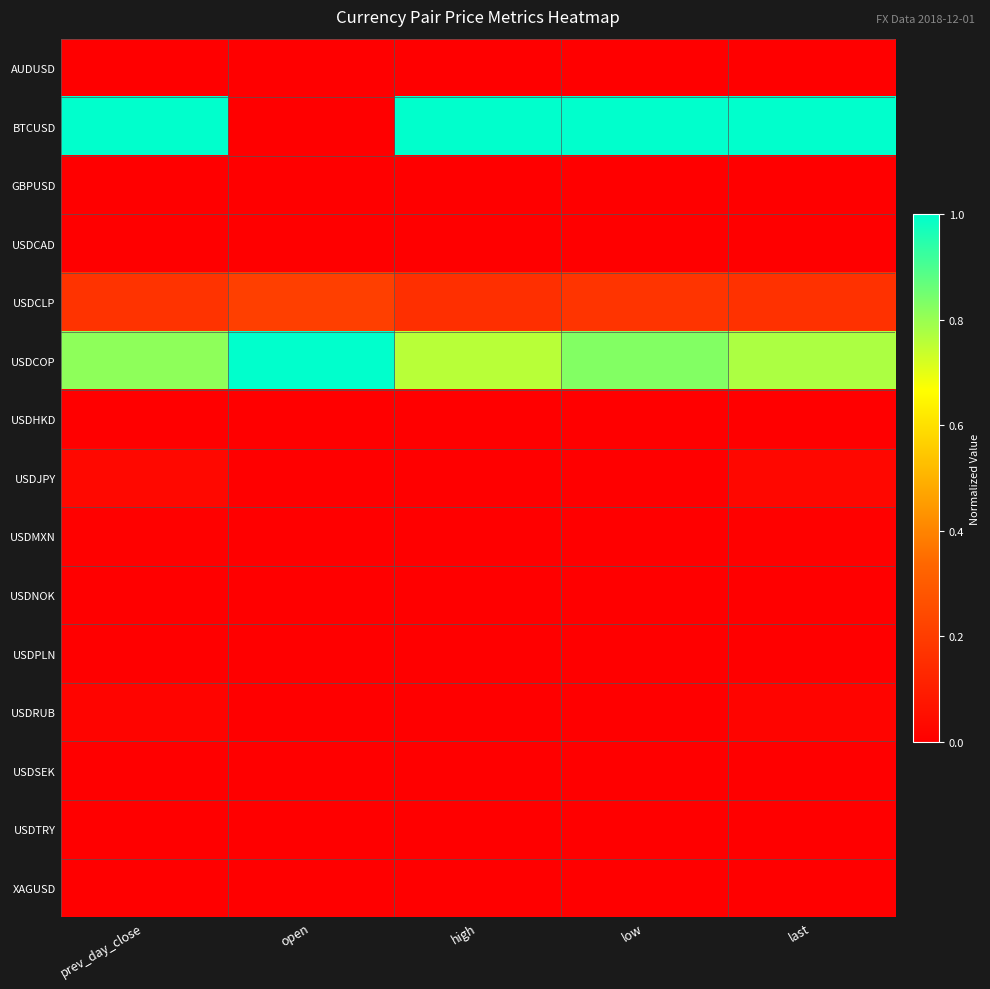

Which series has the largest total across all categories?

USDCOP